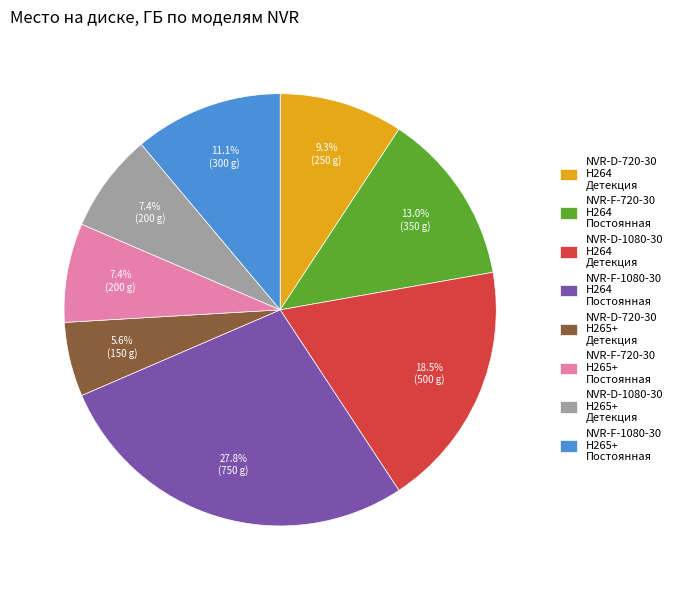

Which has a higher value, NVR-D-720-30 H264 Детекция or NVR-F-1080-30 H264 Постоянная?

NVR-F-1080-30 H264 Постоянная